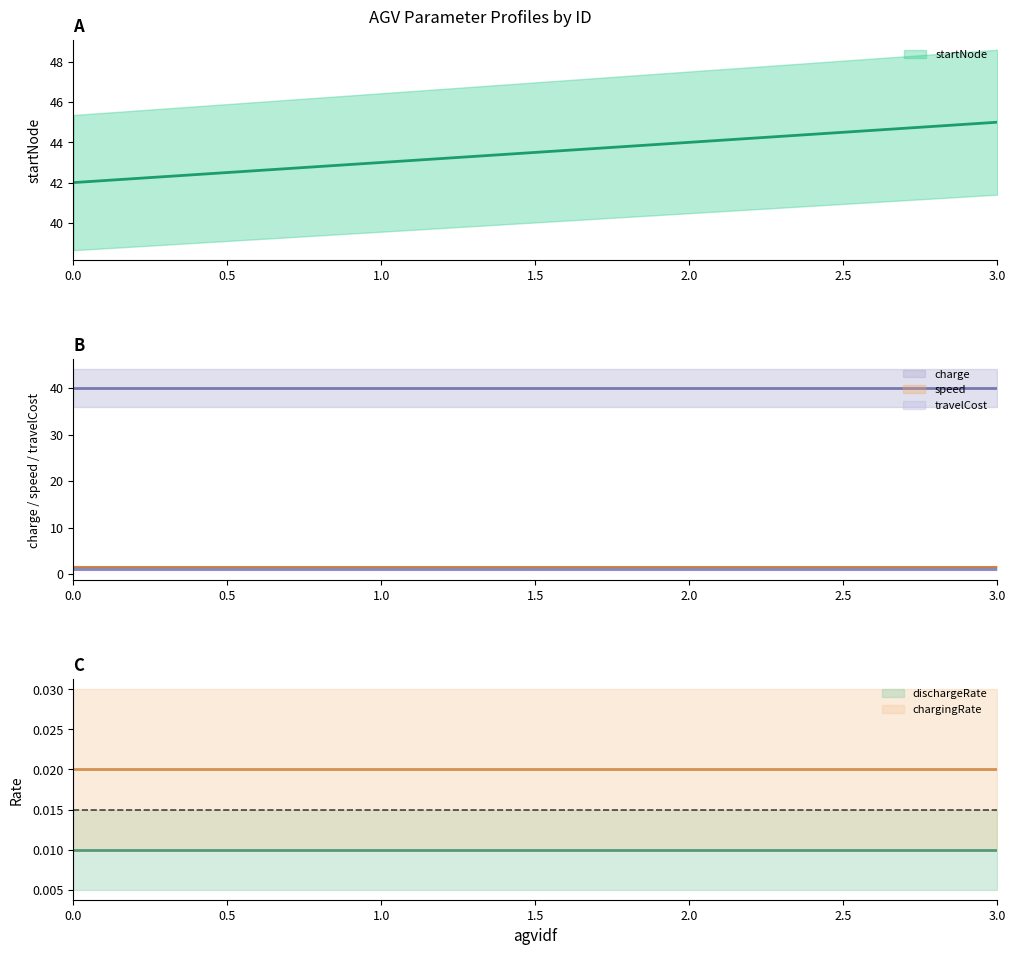

True or false: charge has a value of 40.0 at 0.

True